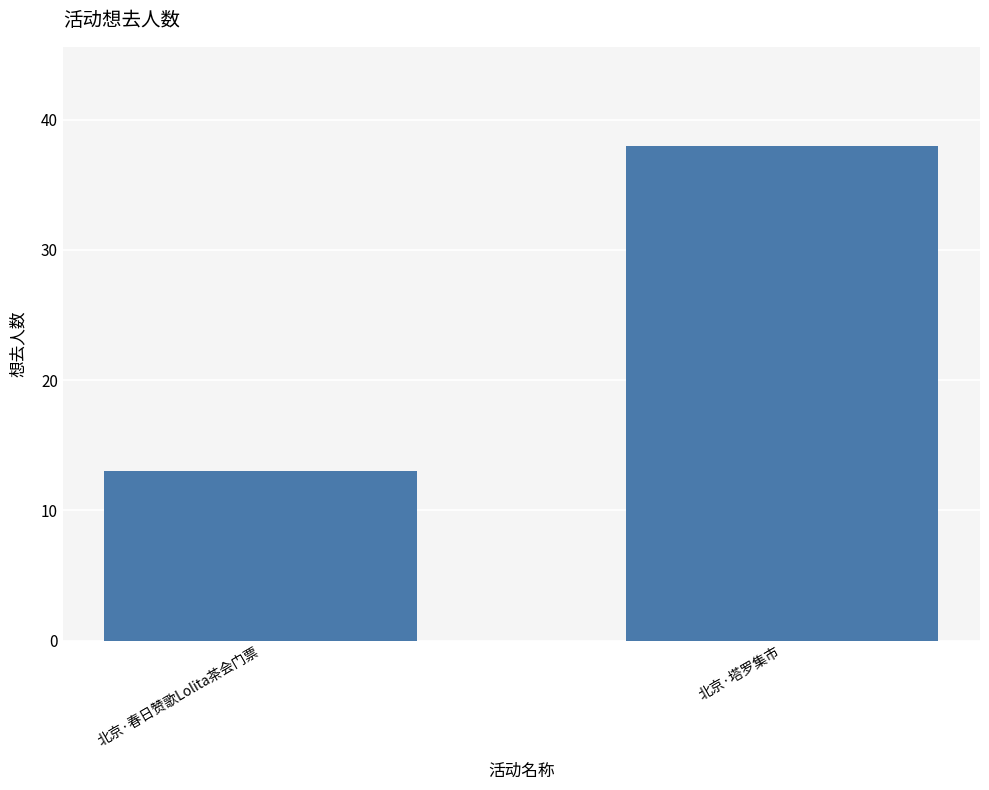

Which has a higher value, 北京·塔罗集市 or 北京·春日赞歌Lolita茶会门票?

北京·塔罗集市